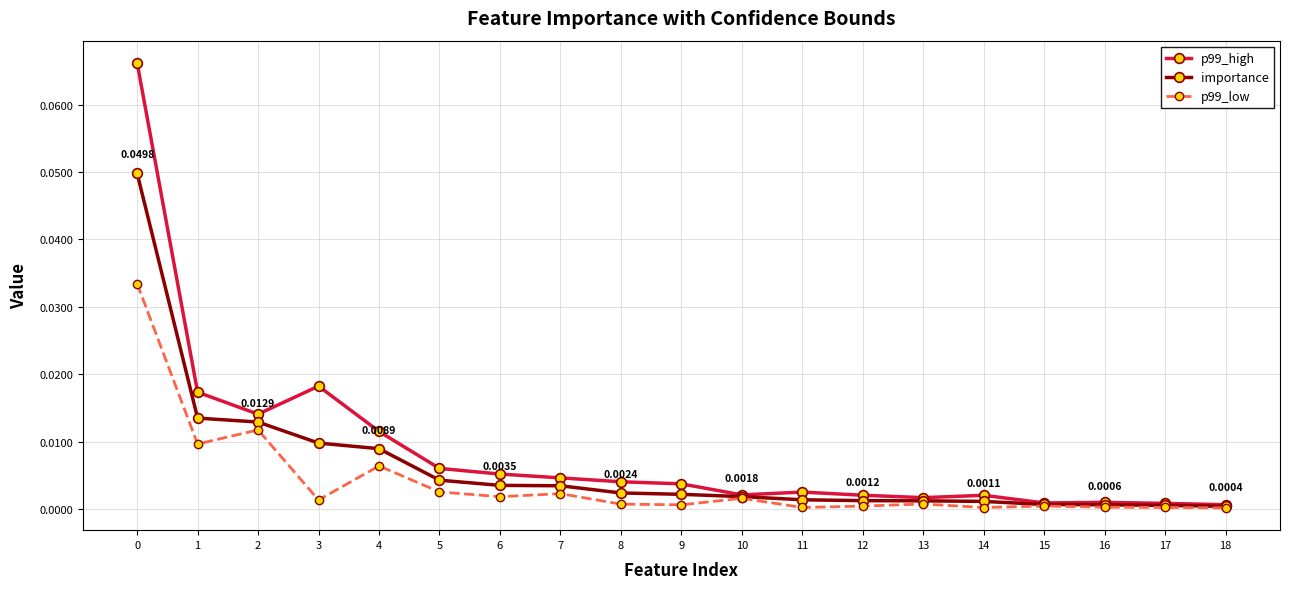

True or false: p99_high has more than 0 points higher than both neighbors.

True